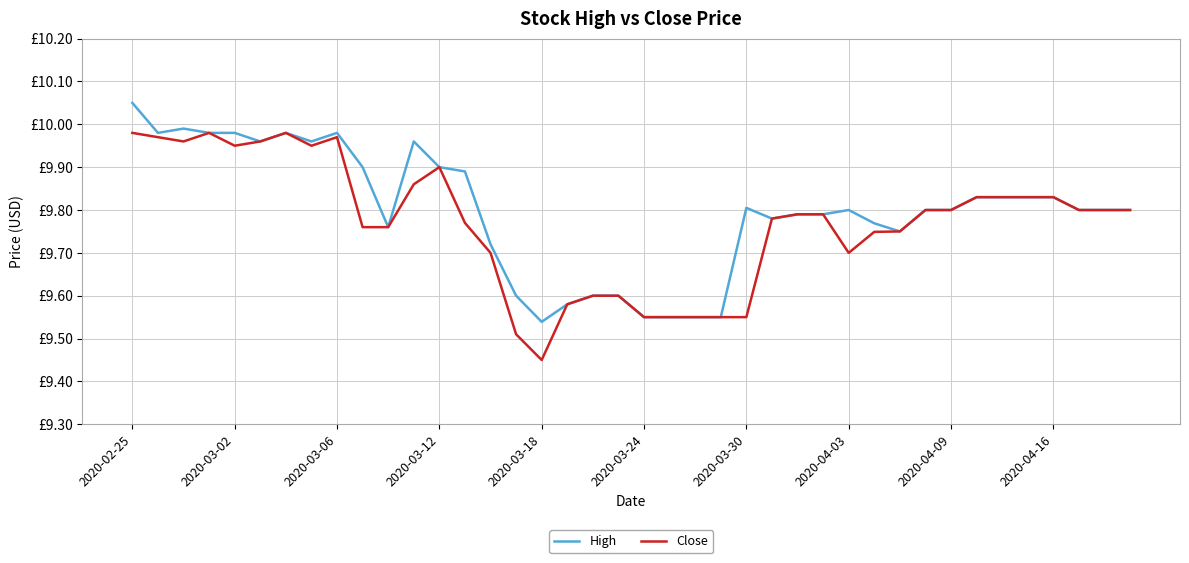

What are all the series names shown in the legend?

High, Close